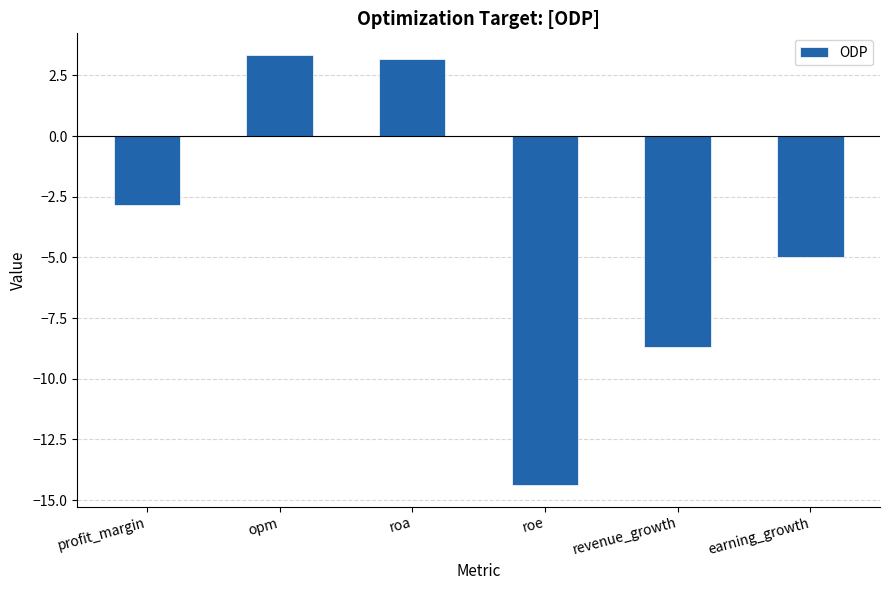

The chart shows a value of -14.4 at roe. True or false?

True